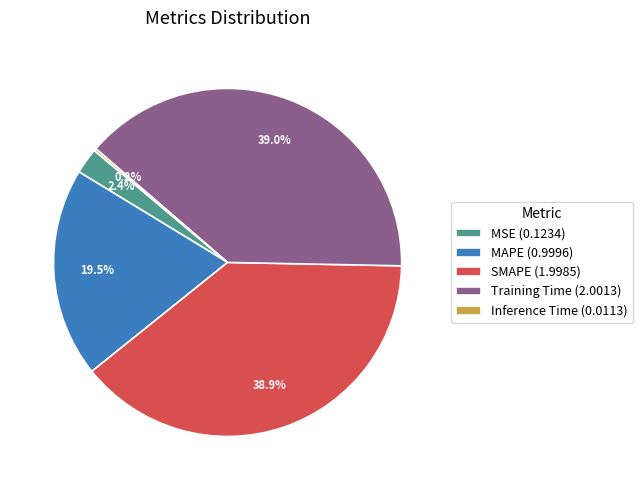

Combined, what portion of the pie is Training Time (2.0013) and MSE (0.1234)?

41.4%